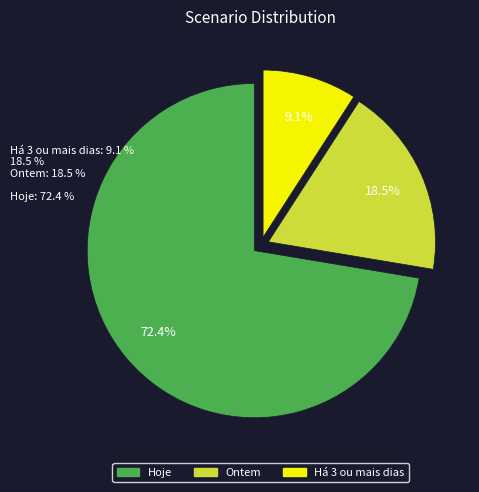

Does any single category account for the majority?

Yes